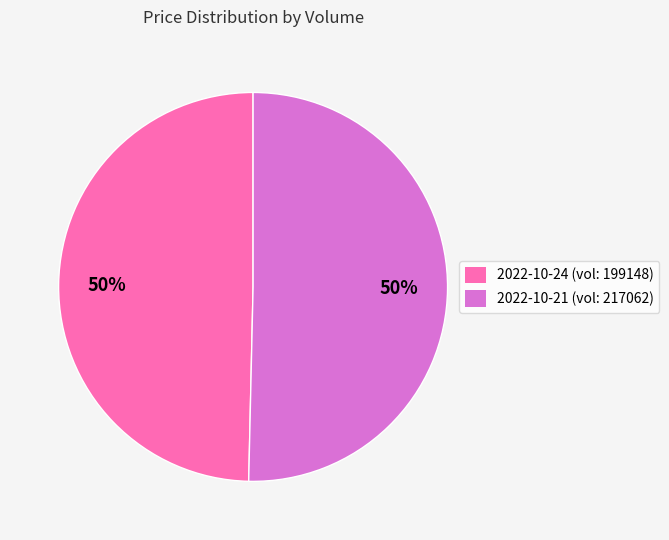

Is it true that 2022-10-24 (vol: 199148) is 56% of the pie?

False